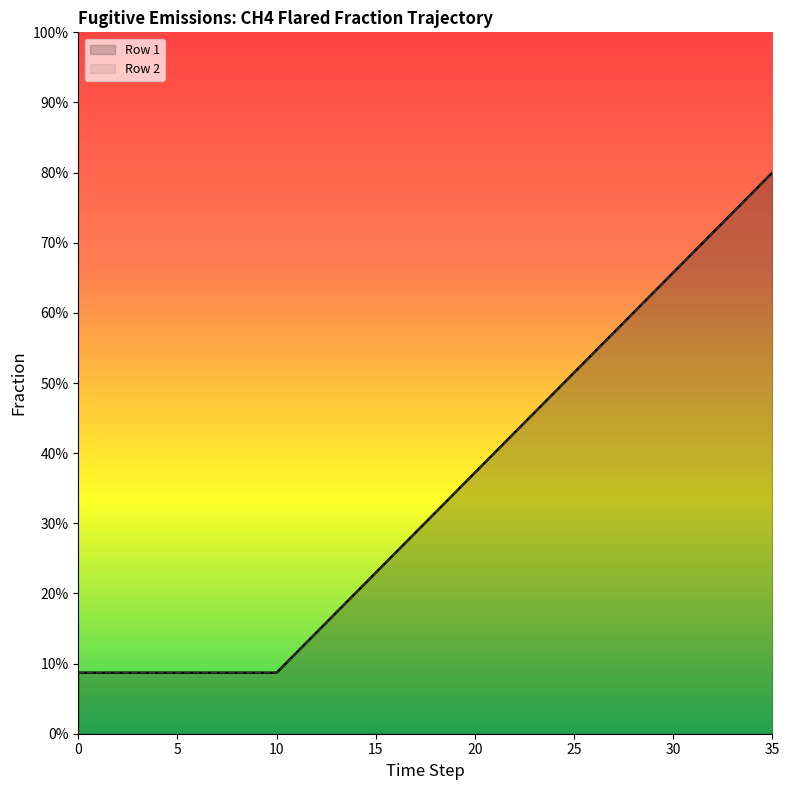

What is the value of the Row 2 point at the 15th from the left?

0.2